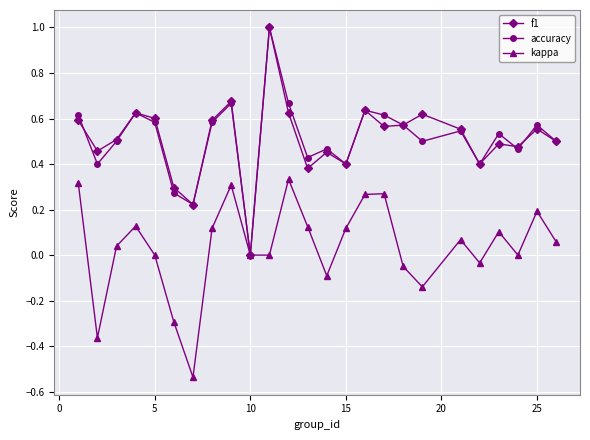

Count the number of data series in this chart.

3